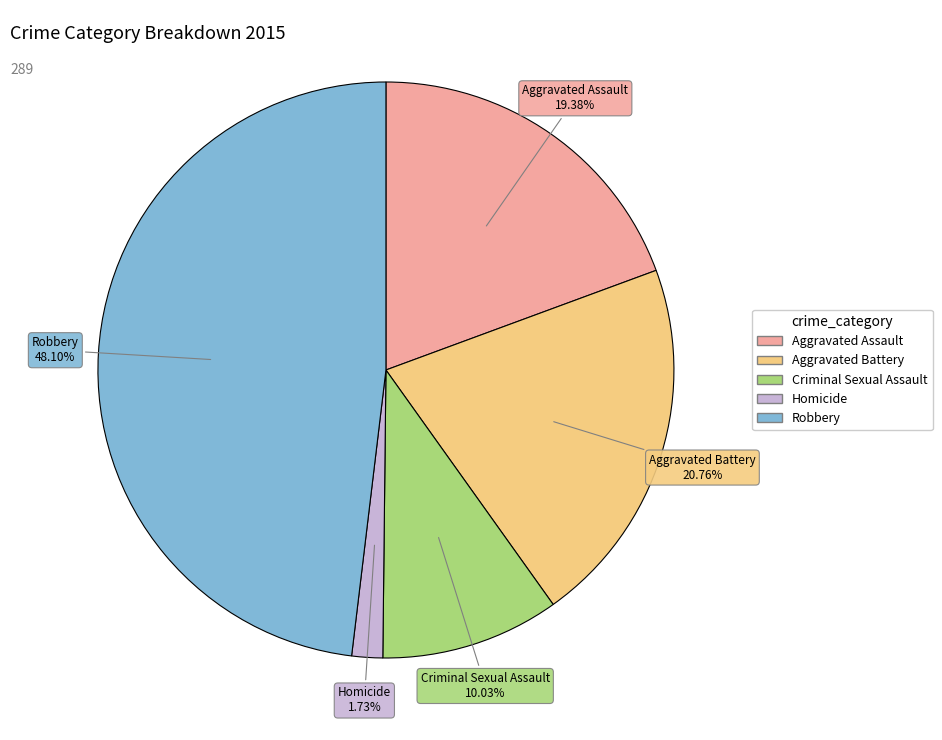

Count the number of slices in the pie.

5